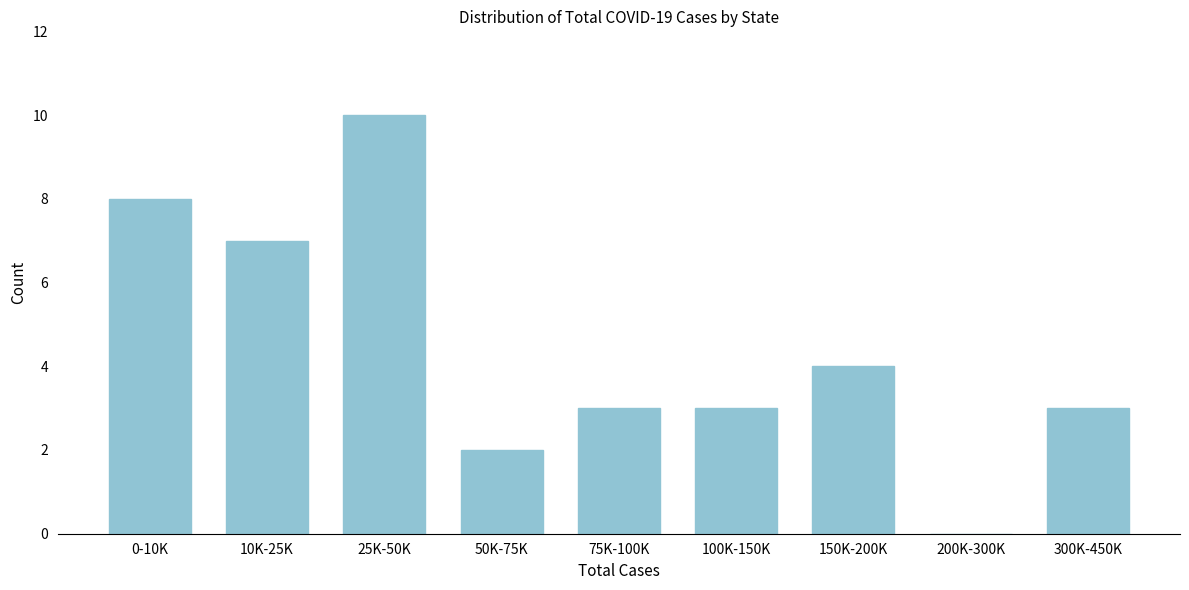

Reading left to right, transcribe all the data shown in this chart.

0-10K=8	10K-25K=7	25K-50K=10	50K-75K=2	75K-100K=3	100K-150K=3	150K-200K=4	200K-300K=0	300K-450K=3